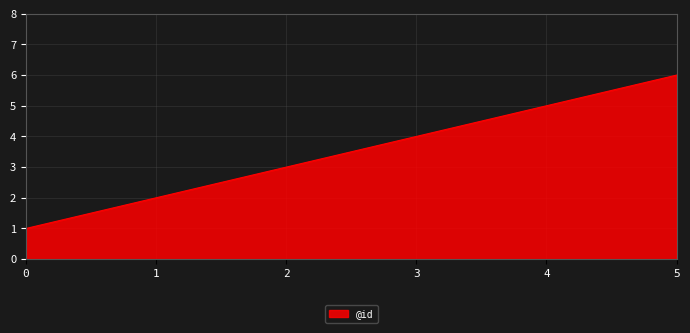

Reading left to right, transcribe all the data shown in this chart.

1	2	3	4	5	6